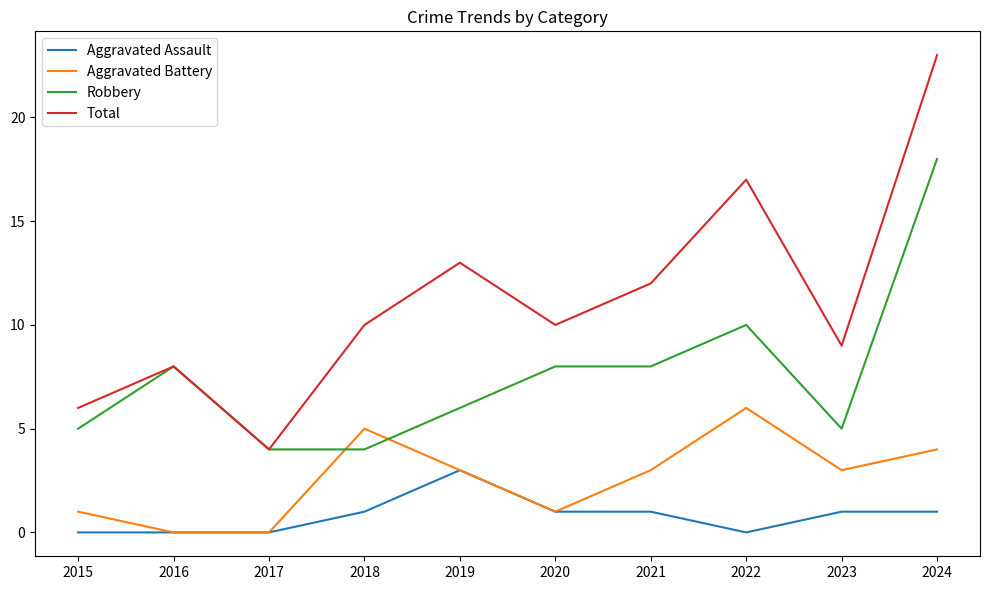

What is the maximum value for Total?

23